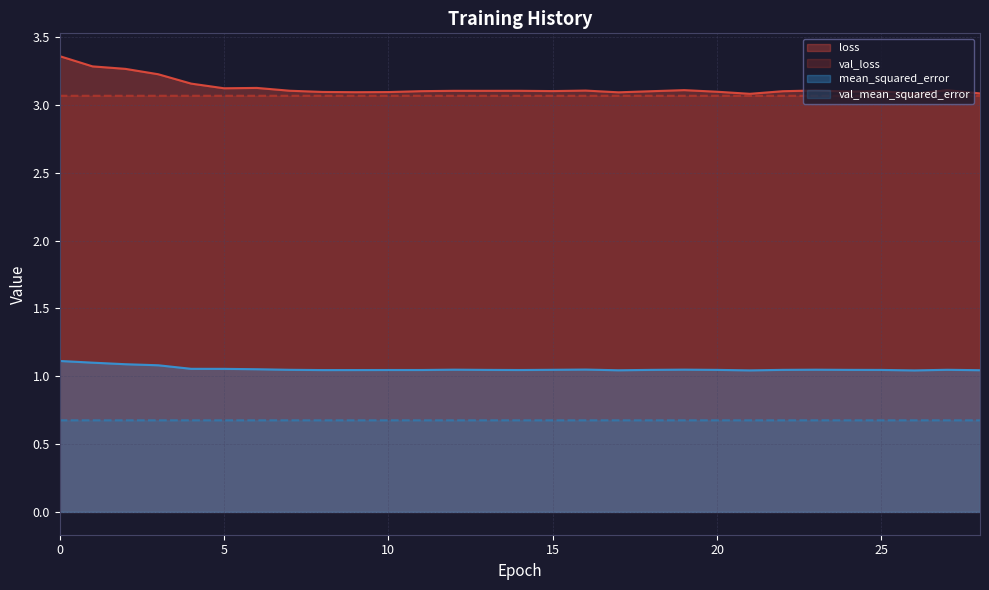

What is the approximate value of mean_squared_error at 1?

1.1